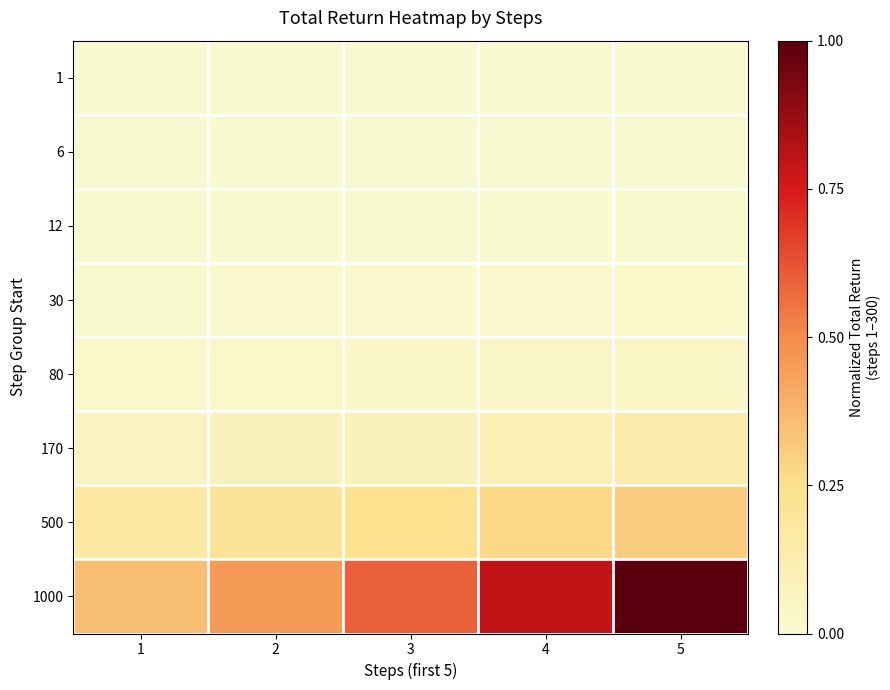

What is the difference between the highest and lowest values at 1?

0.4